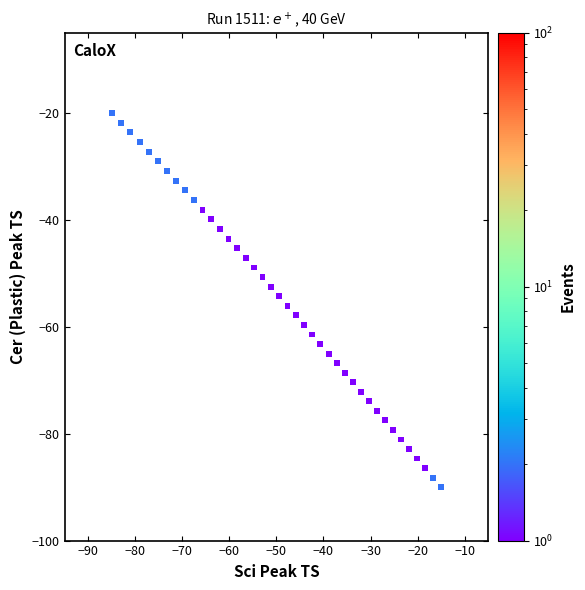

What is the range of X values (max minus min)?

70.0